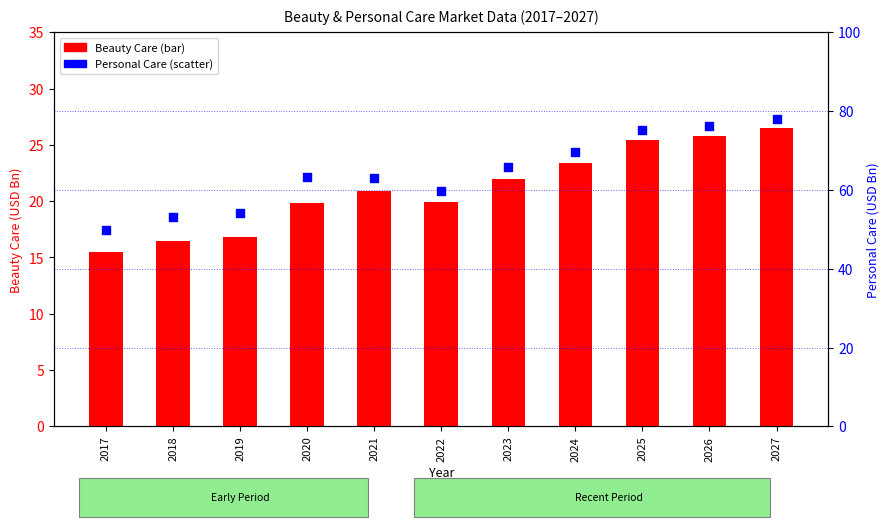

At how many categories does at least one series exceed 47?

11